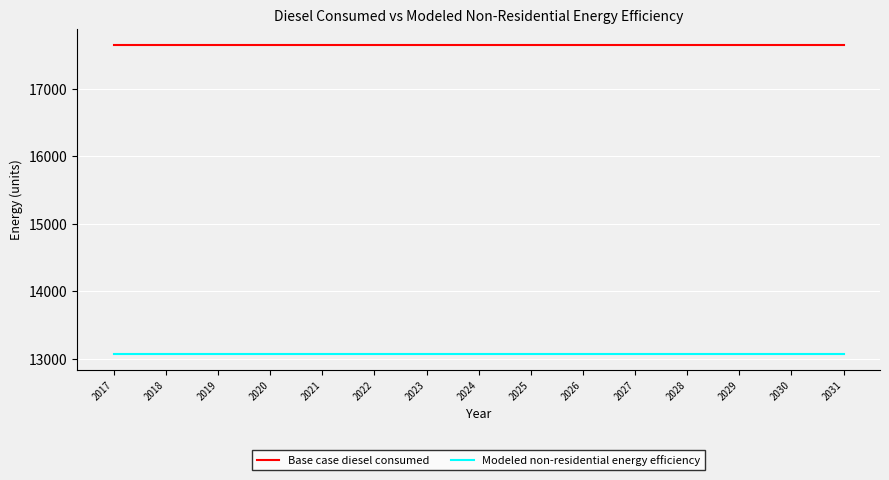

Rank the series at 2019 from highest to lowest value.

Base case diesel consumed, Modeled non-residential energy efficiency